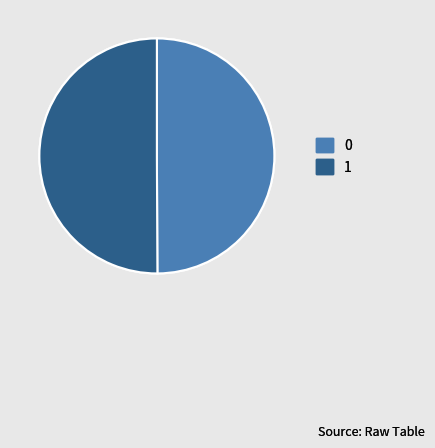

Do 0 and 1 together represent more than half of the pie?

Yes